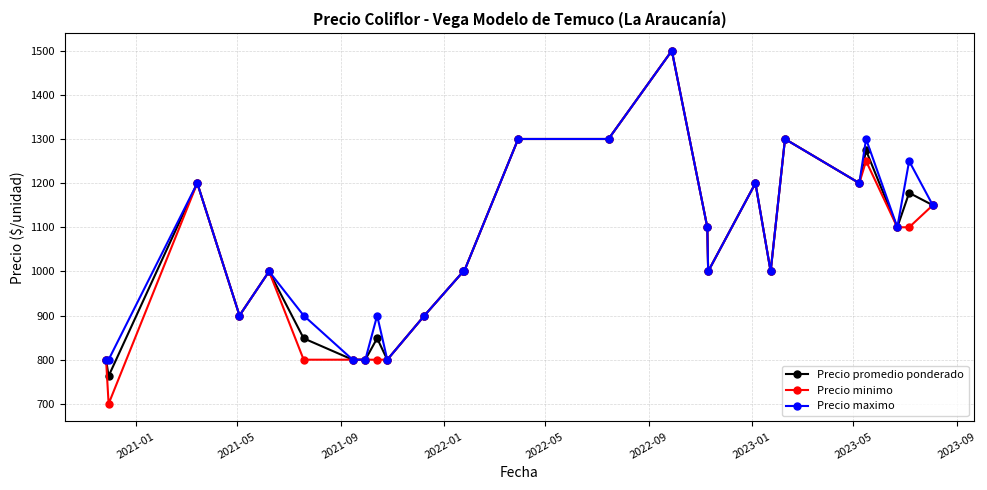

Which series has the widest spread of values?

Precio minimo